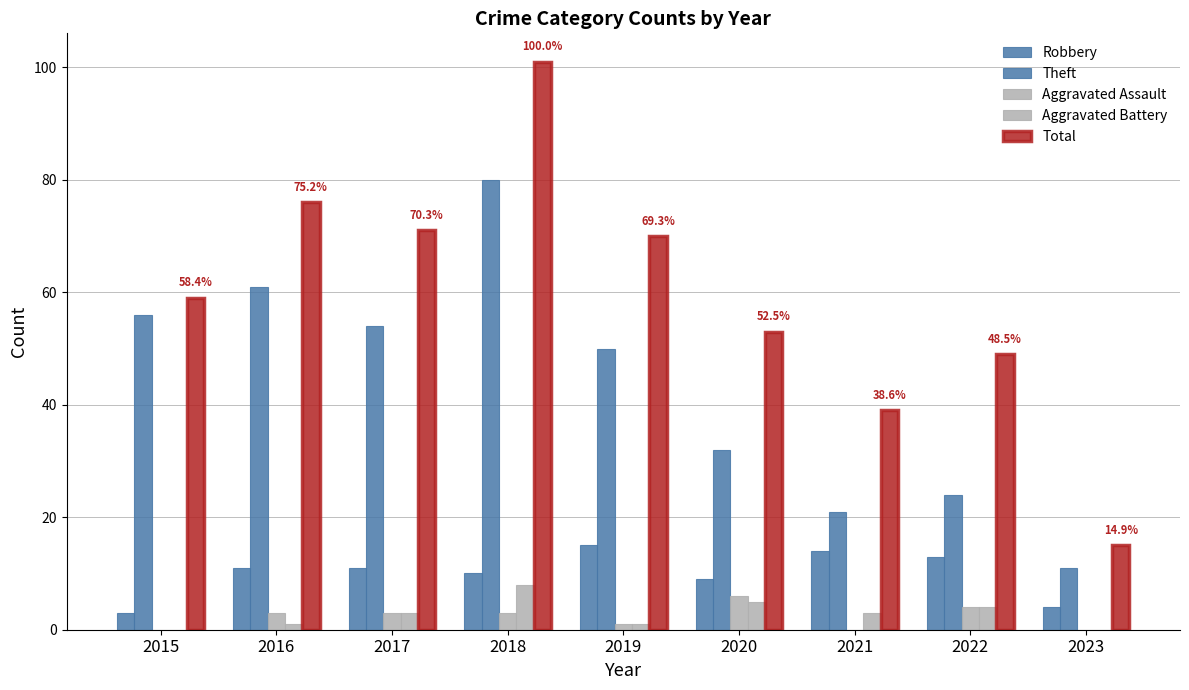

Does the chart contain stacked bars?

No